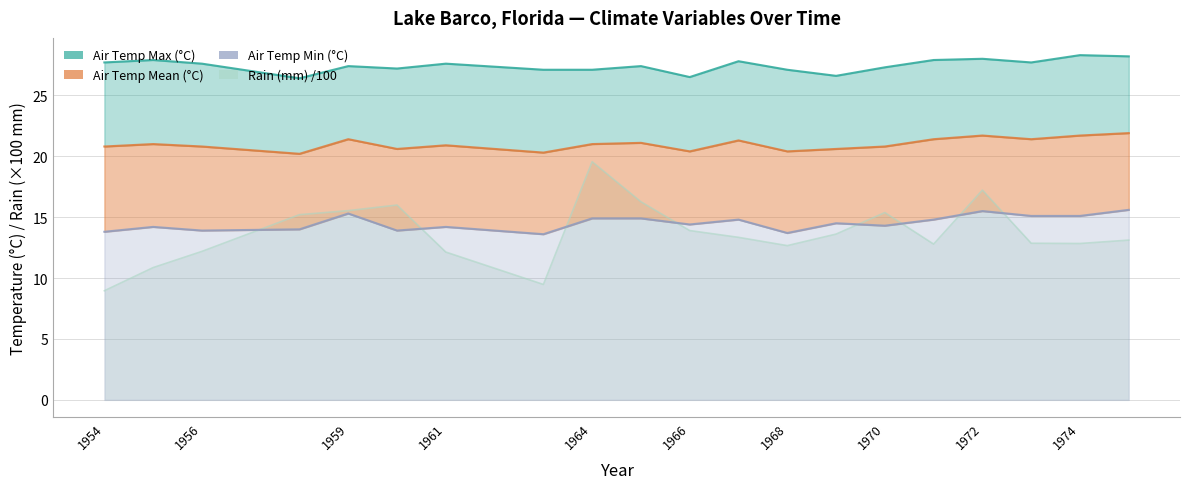

Which series changed the most between 1955 and 1966?

Rain (mm) /100